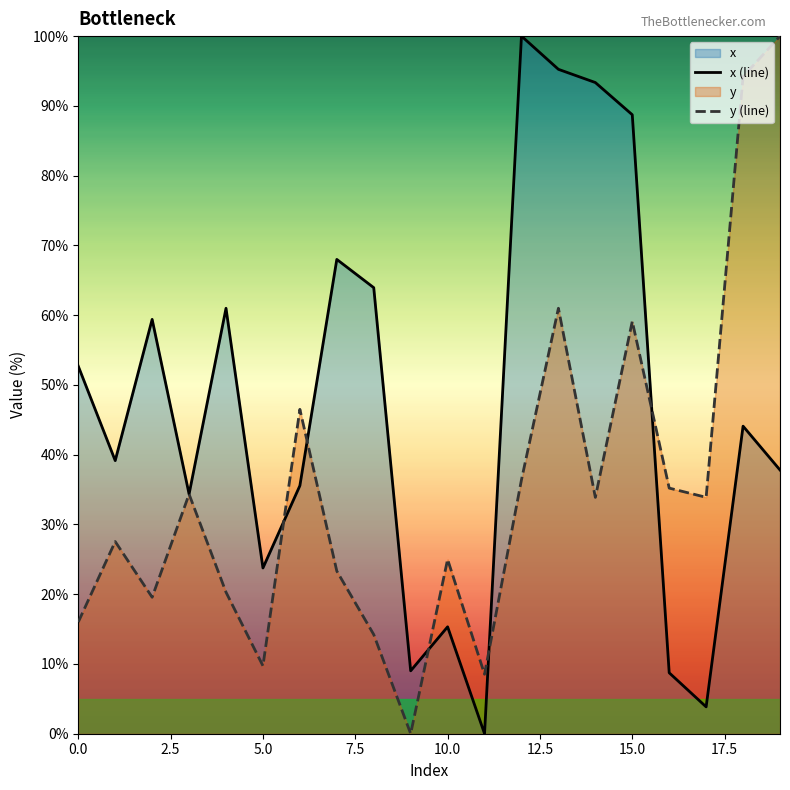

How many intersections are there between y (line) and x (line)?

5